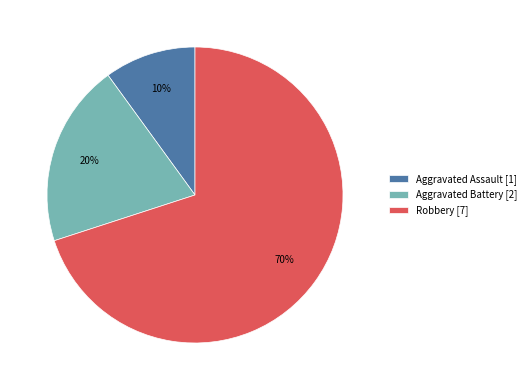

What is the ratio of the value at Aggravated Battery to the value at Robbery?

0.3